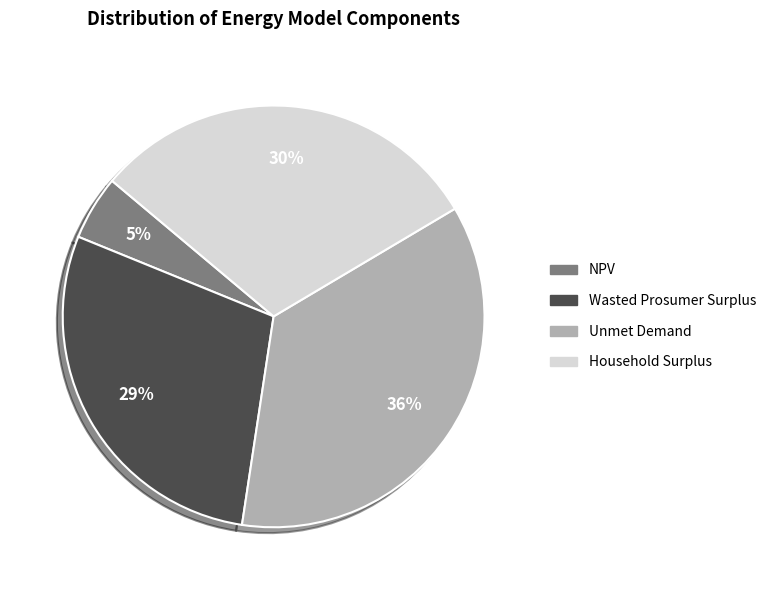

Do Unmet Demand and NPV together represent more than half of the pie?

No